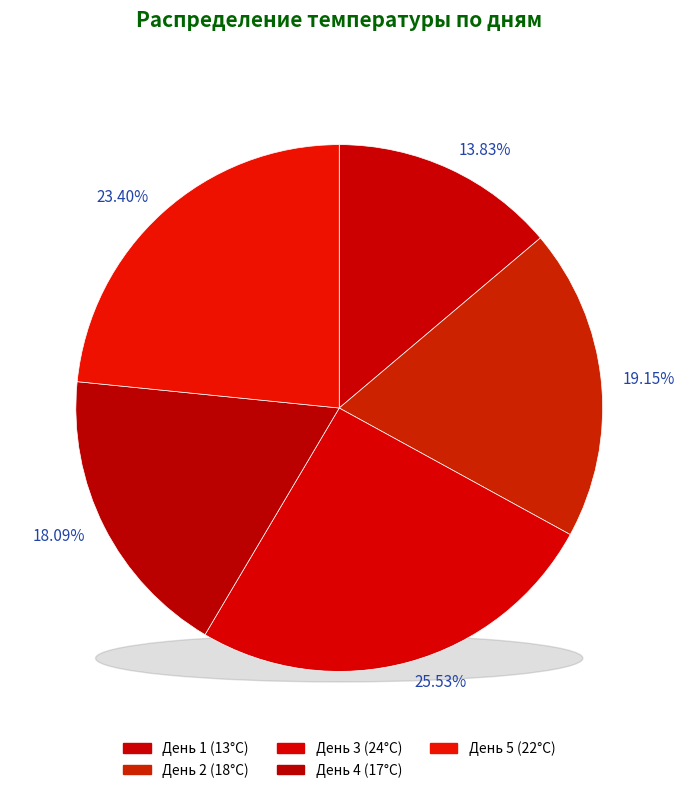

Combined, what portion of the pie is 1 and 2?

33.0%